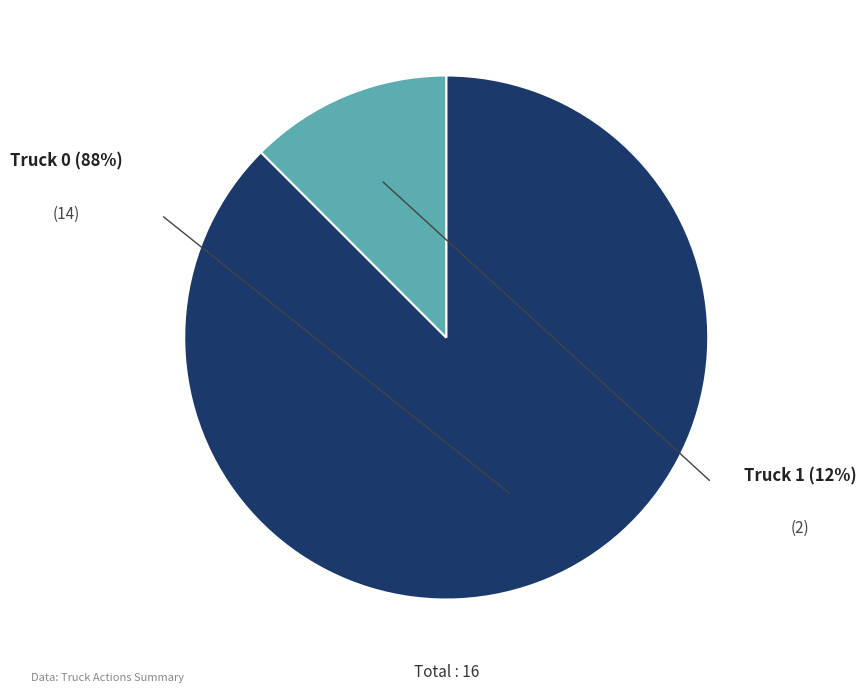

Is there a majority slice in this chart?

Yes